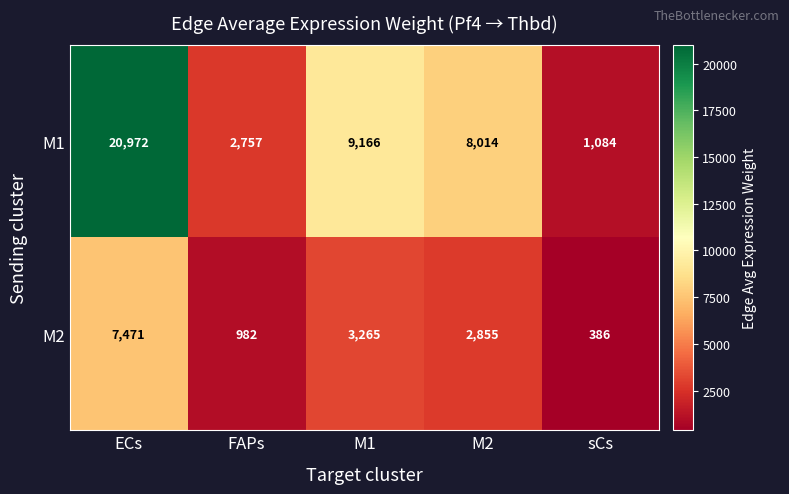

True or false: M2 has a value of 7471 at ECs.

True